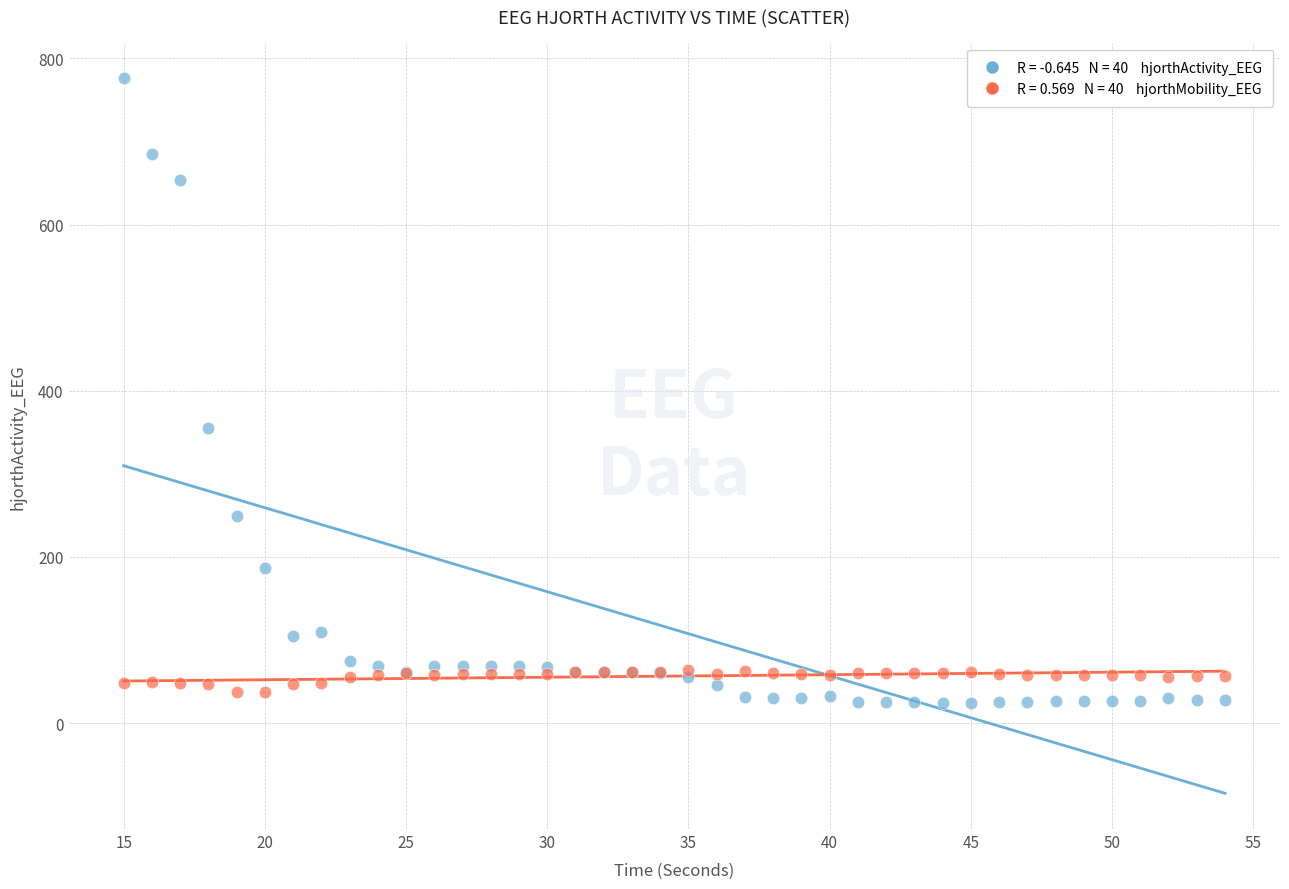

Across all series, what Y value is closest to 400?

354.8